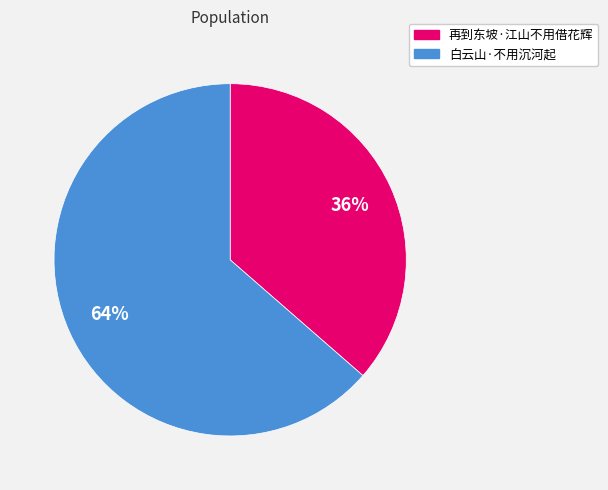

True or false: 白云山·不用沉河起 accounts for 64% of the total.

True